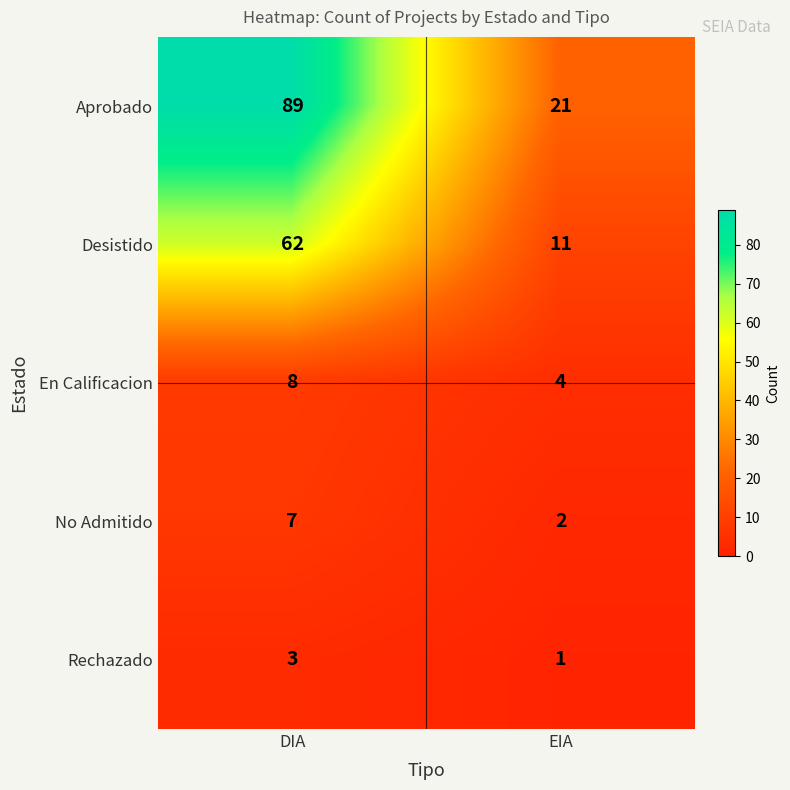

What is the total value across all series at EIA?

39